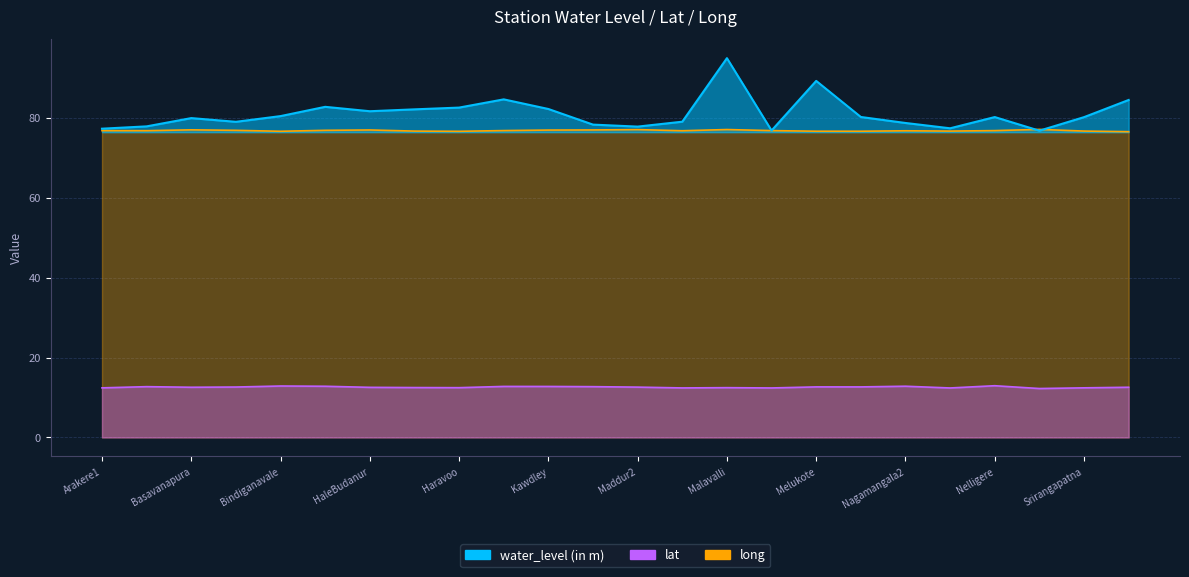

What is the difference between the water_level (in m) values at Nelligere and Arakere1?

2.9